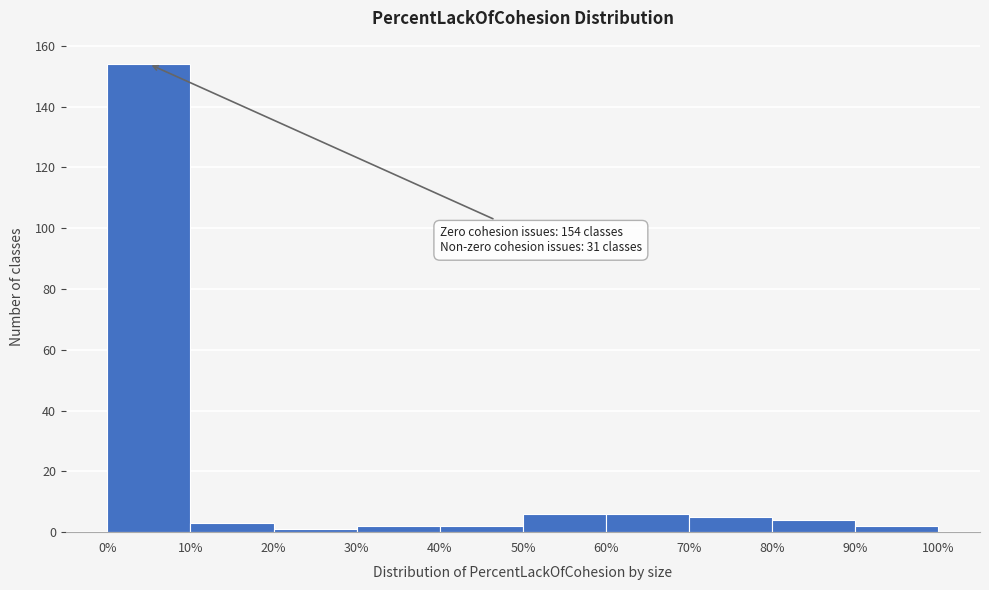

Over which range of the x-axis is the bar tallest?

0% to 10%